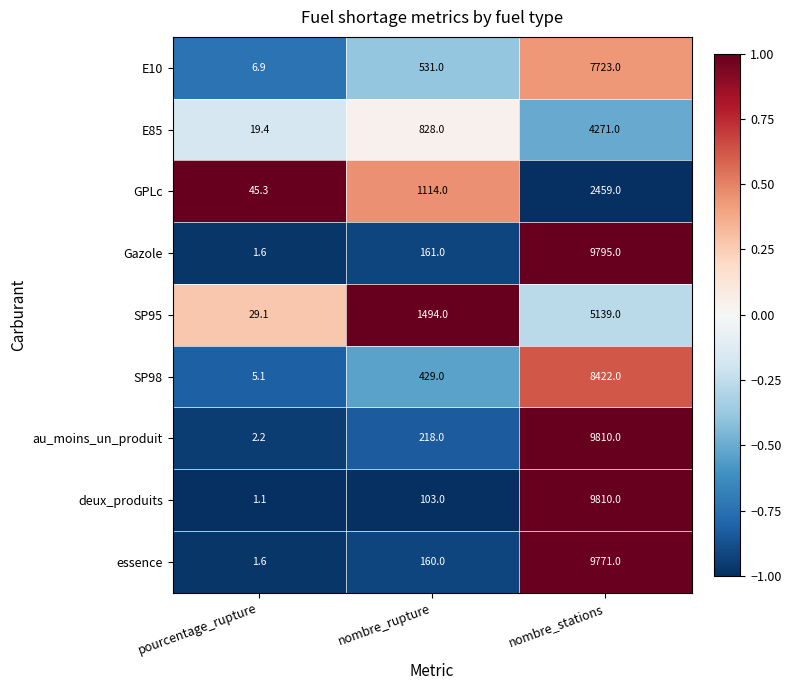

Which series has the largest total across all categories?

au_moins_un_produit